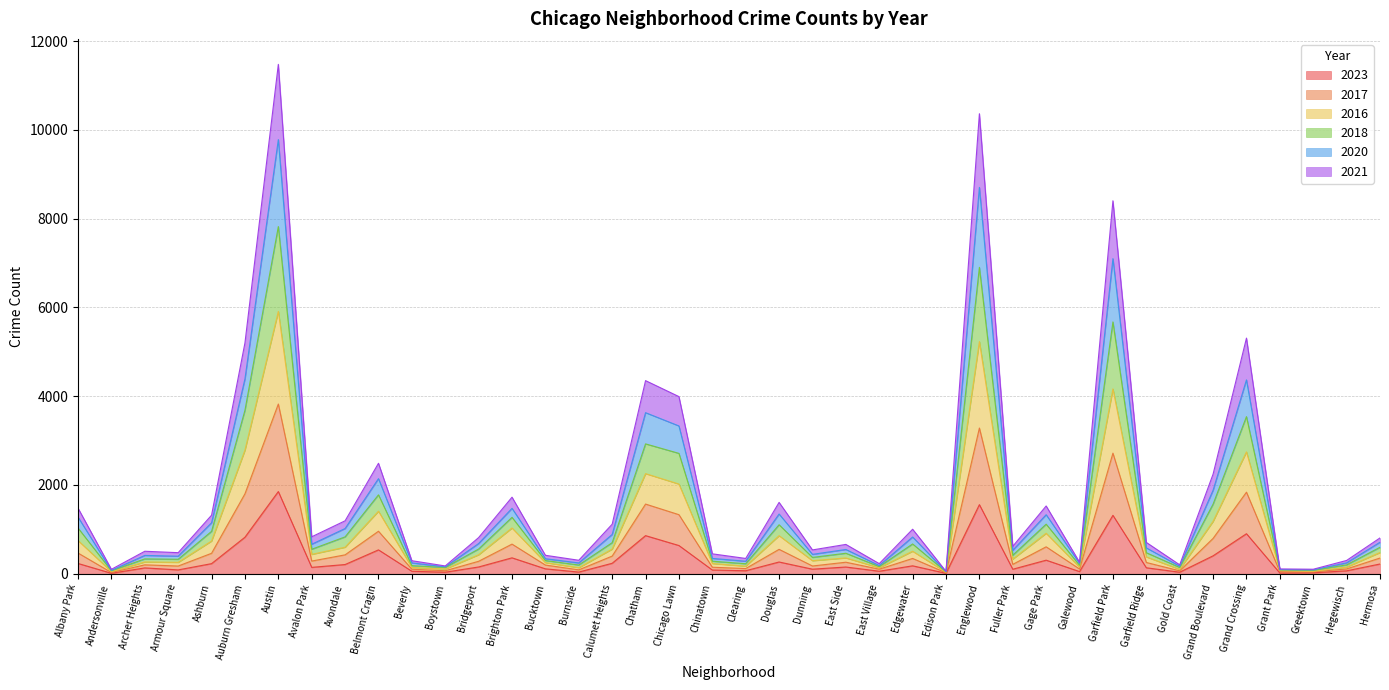

The 2023 series shows 823 at Auburn Gresham. True or false?

True